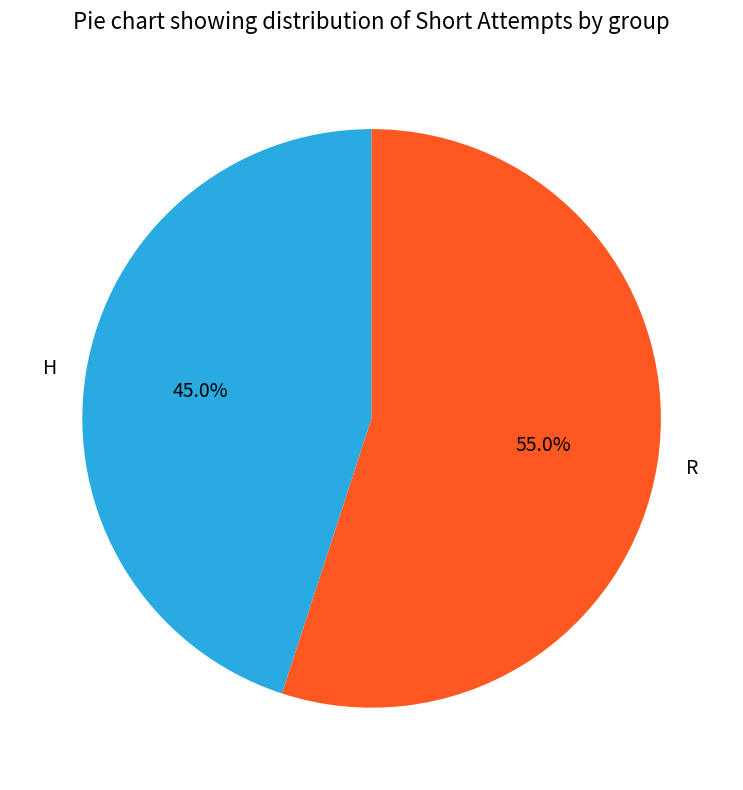

What percentage is NOT represented by H?

55.0%